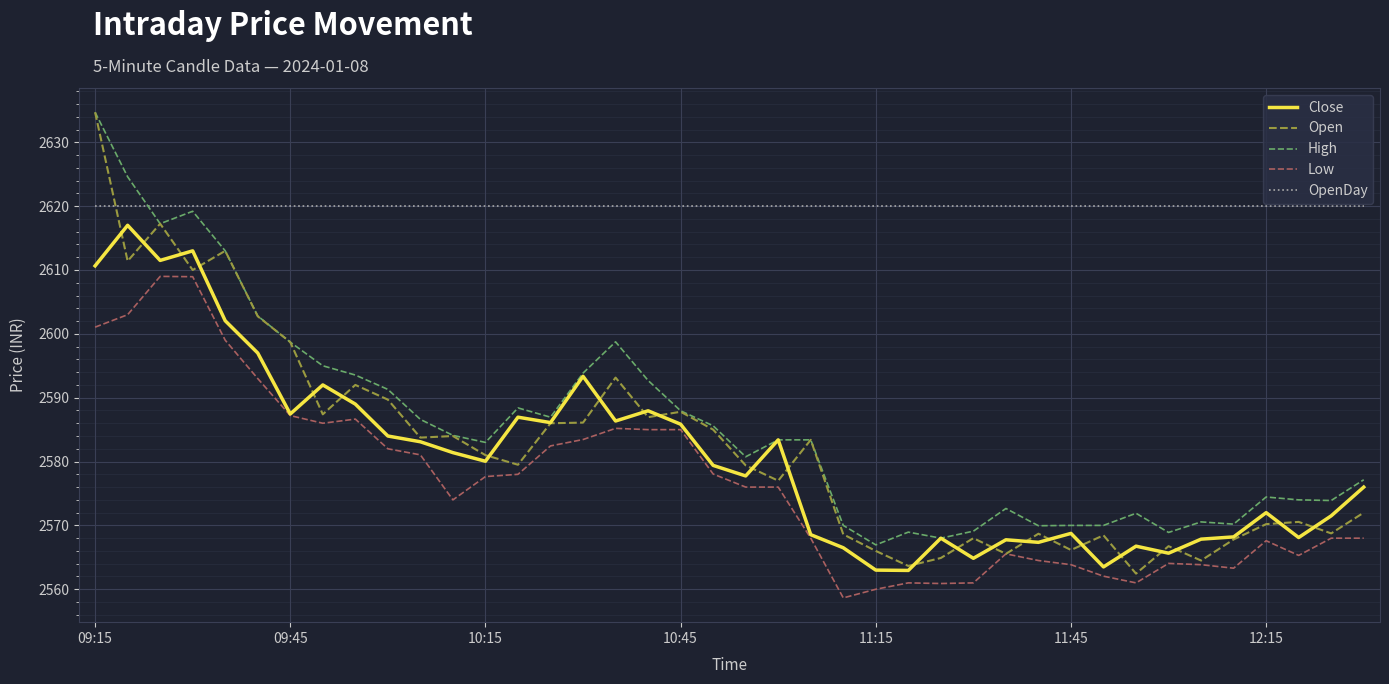

What is the highest value of the Close series?

2617.0